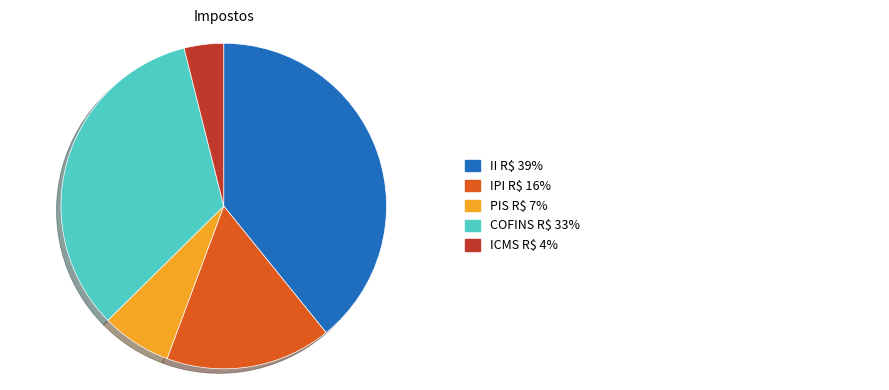

How many slices are in this pie chart?

5